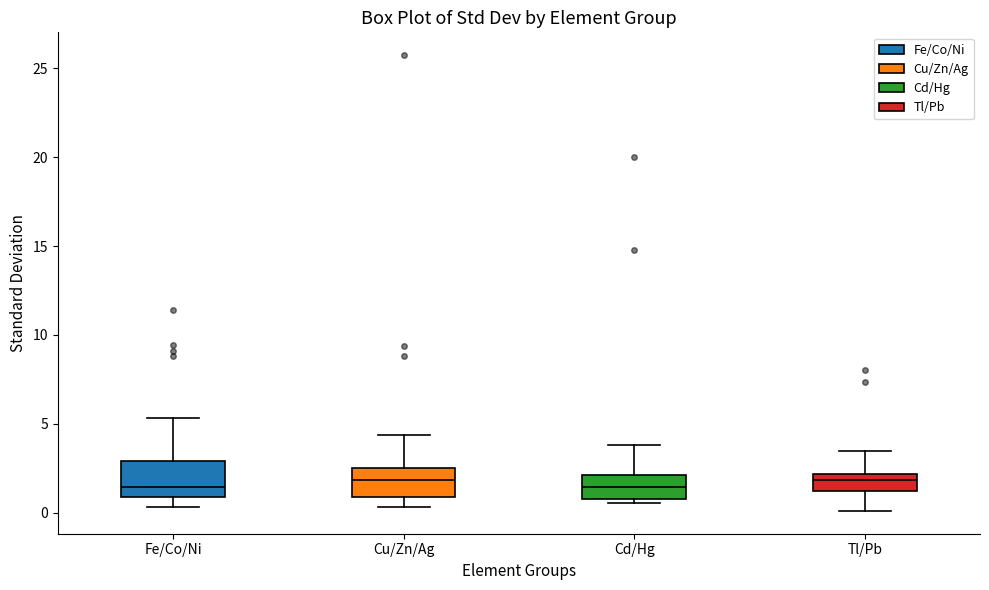

Reading left to right, read every box against the y-axis: the position of its median line, the range the box covers, and the ends of its whiskers. The values are not printed on the chart, so give them approximately, as read against the axis.

Fe/Co/Ni: median 1.5, box 1.0 to 3.0, whiskers 0.5 to 5.5
Cu/Zn/Ag: median 2.0, box 1.0 to 2.5, whiskers 0.5 to 4.5
Cd/Hg: median 1.5, box 1.0 to 2.0, whiskers 0.5 to 4.0
Tl/Pb: median 2.0 (inside the box), box 1.0 to 2.0, whiskers 0.0 to 3.5